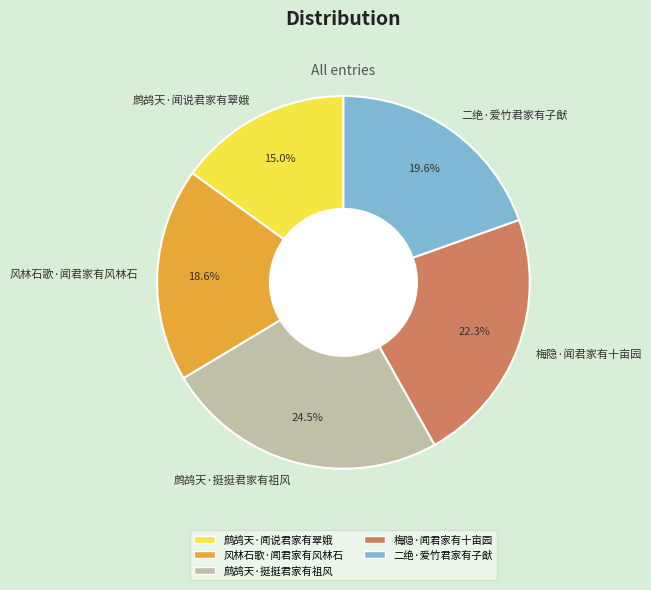

The 风林石歌·闻君家有风林石 slice represents 19% of the pie. True or false?

True